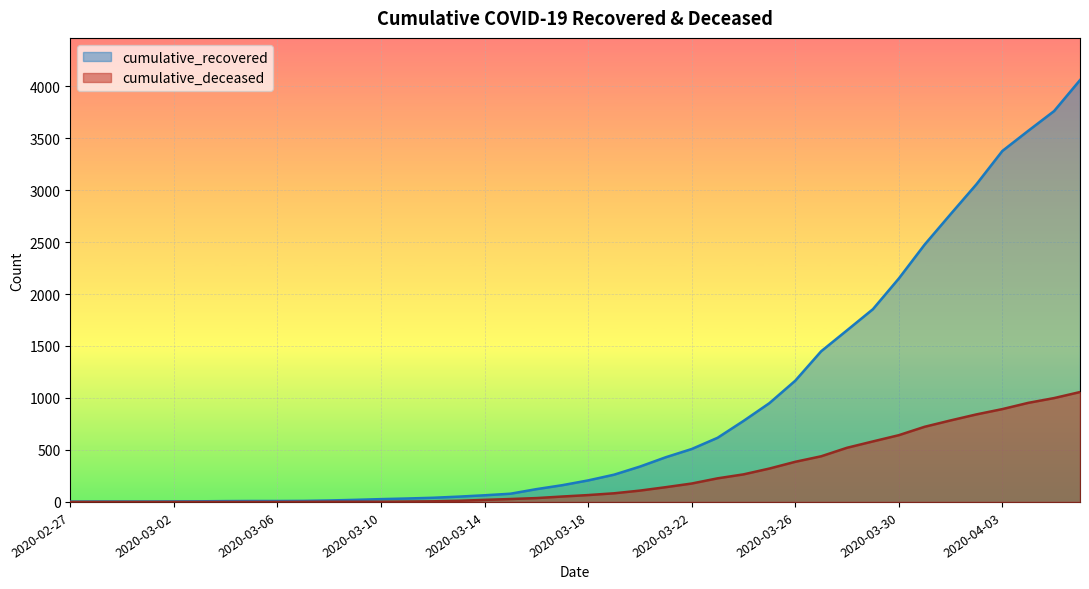

Which category has the lowest value across all series?

2020-02-27